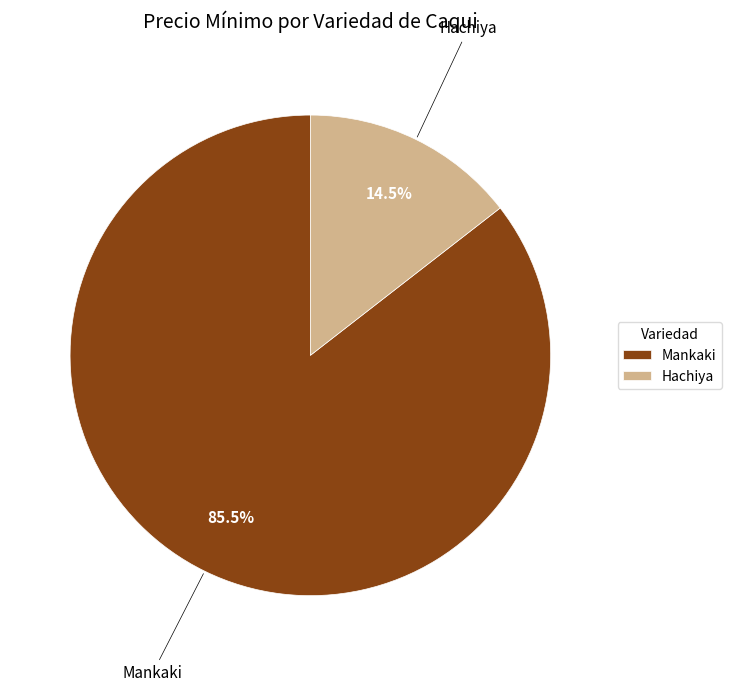

What is the total percentage of Mankaki and Hachiya?

100.0%